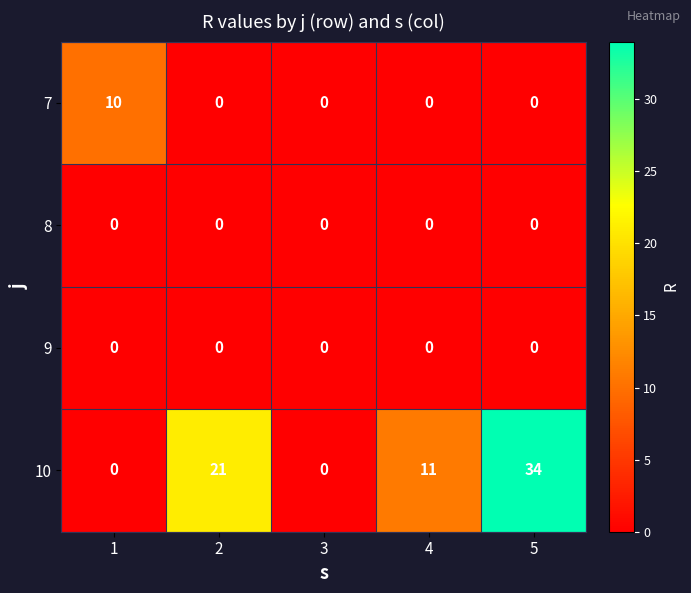

How many 7 values are between 0 and 1?

4